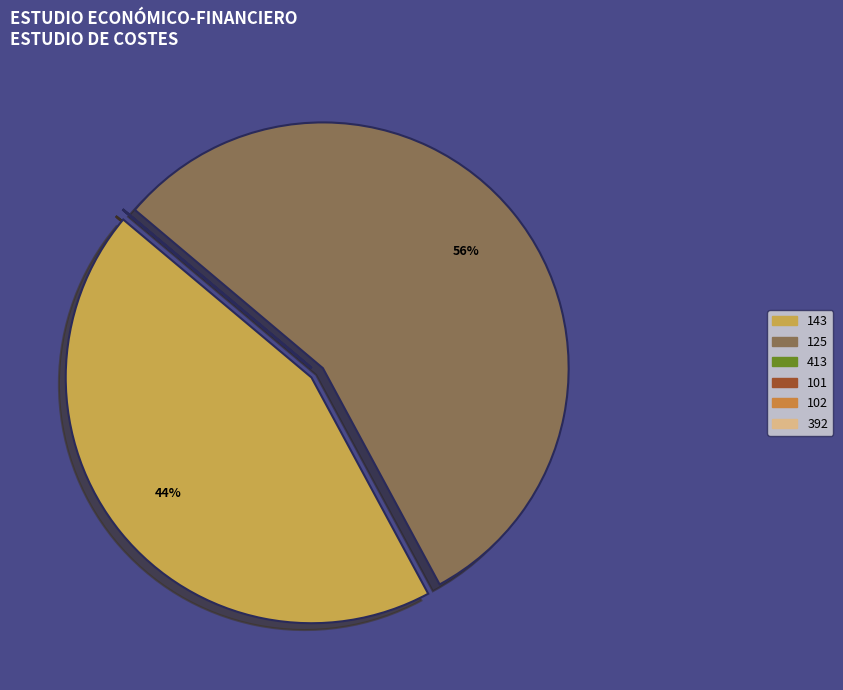

To the nearest percent, what is the difference between the 101 and 125 slice percentages?

56%